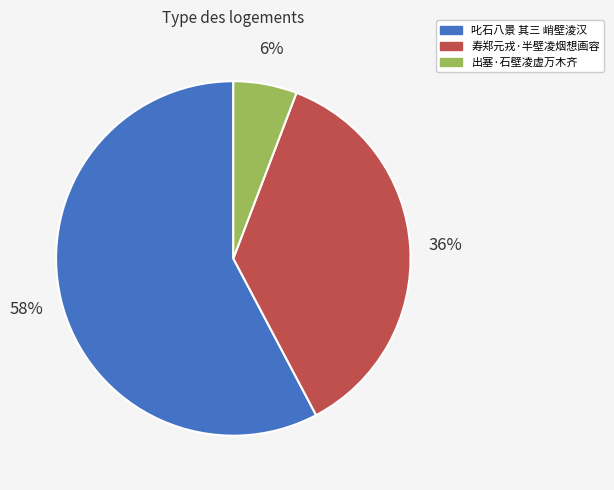

Do 寿郑元戎·半壁凌烟想画容 and 出塞·石壁凌虚万木齐 together represent more than half of the pie?

No